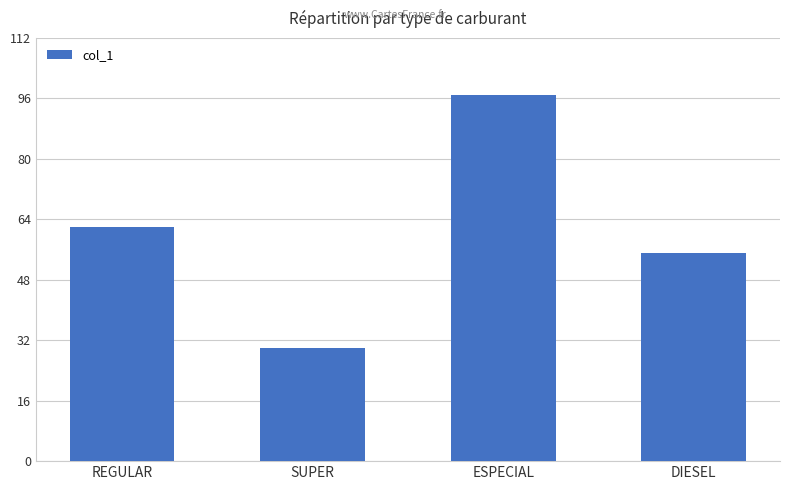

The chart shows a value of 55 at DIESEL. True or false?

True